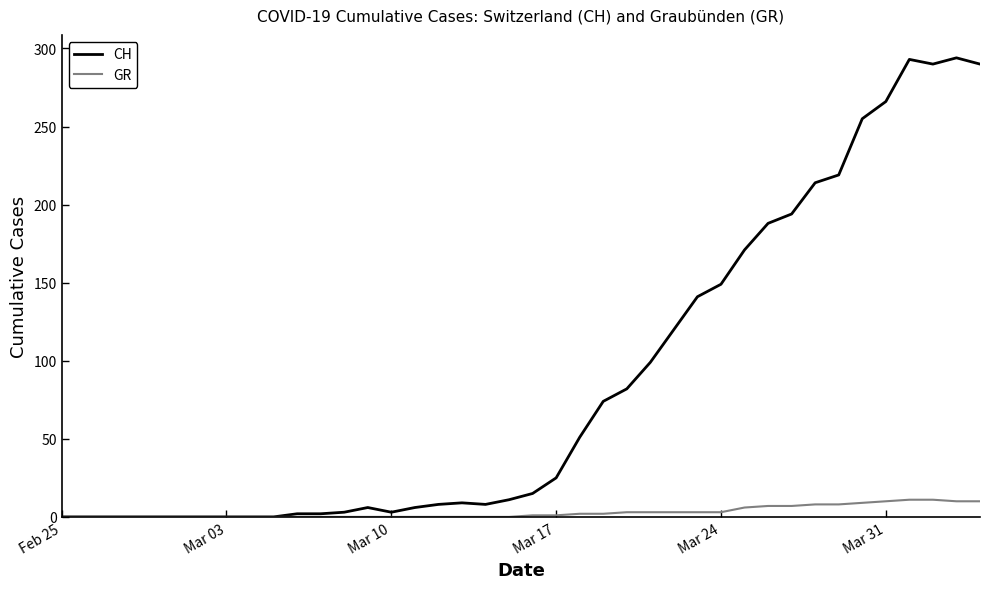

What is the maximum value for CH?

294